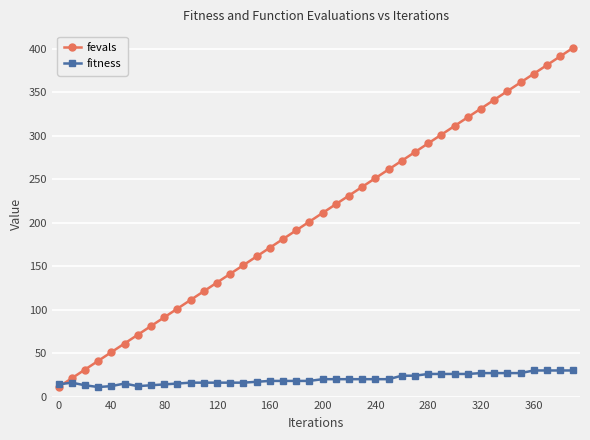

Which series has the largest total across all categories?

fevals